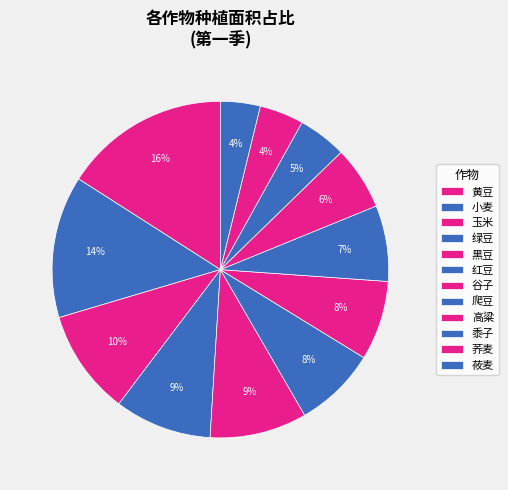

To the nearest percent, what portion does 谷子 represent?

8%